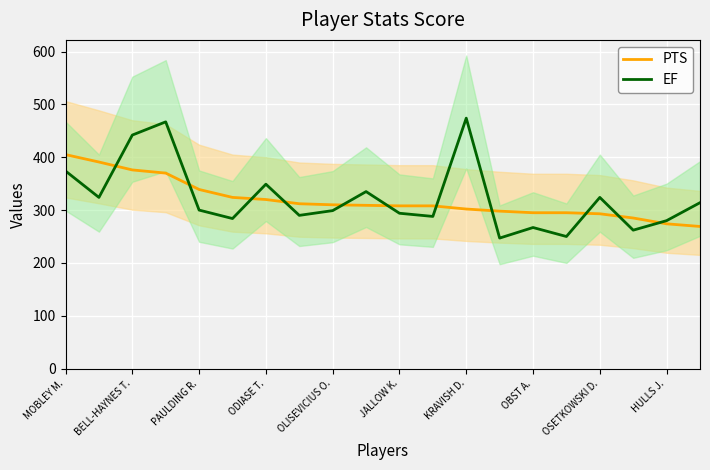

How many values in the PTS series exceed 309?

9